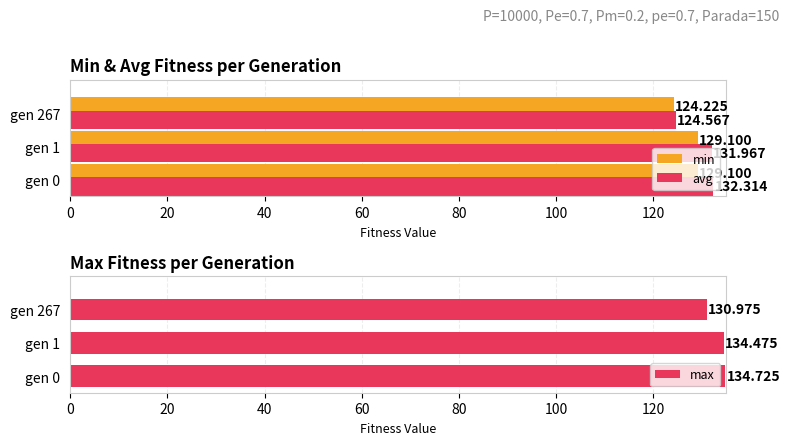

What are all the series names shown in the legend?

min, avg, max